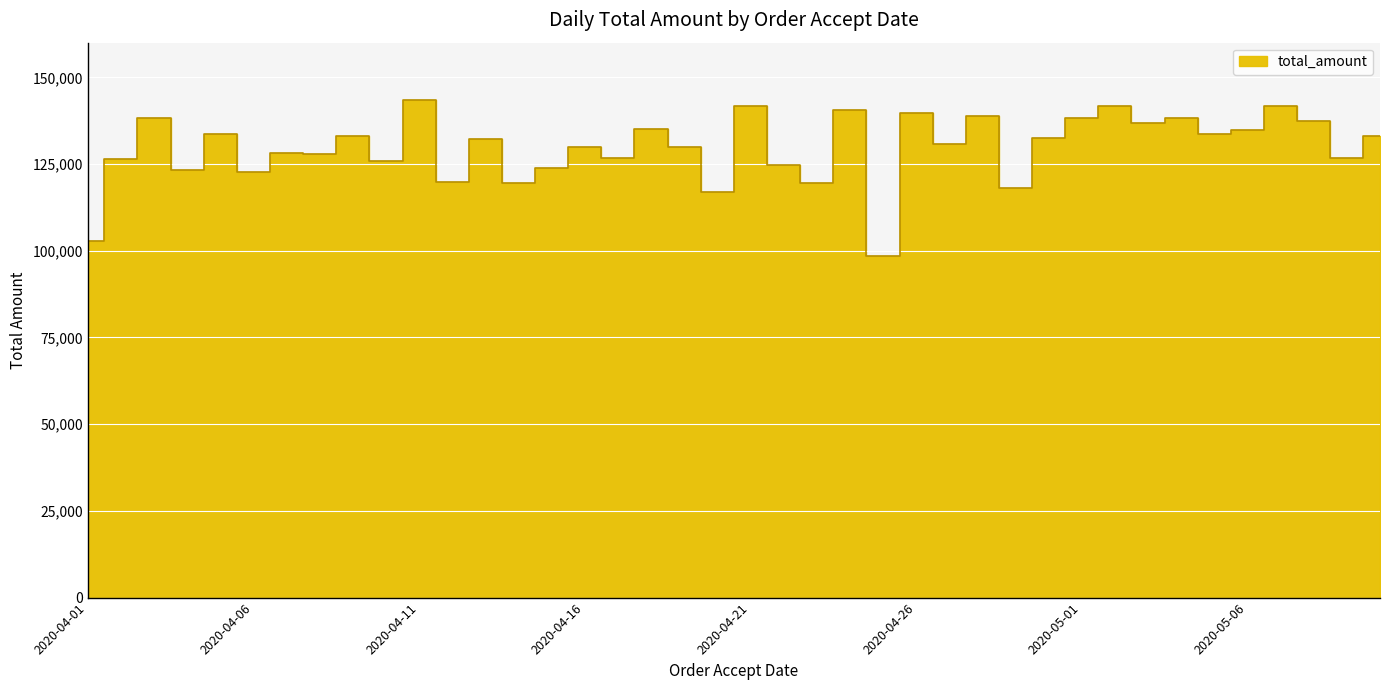

What is the sum of the values at 2020-04-14 and 2020-04-27?

250285